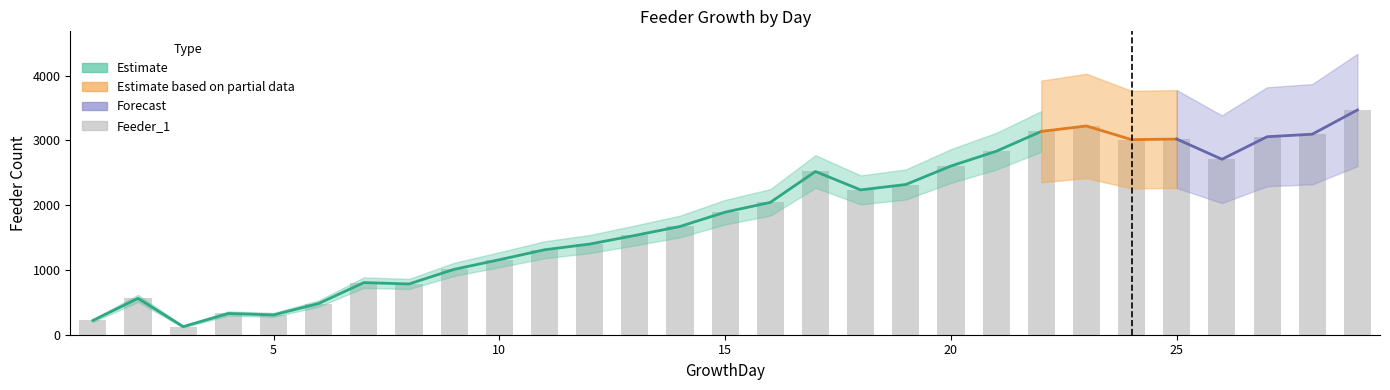

Reading left to right, list all the values displayed in this chart.

FeederTotal: 1=220	2=561	3=125	4=328	5=306	6=482	7=805	8=784	9=1010	10=1158	11=1312	12=1400	13=1533	14=1672	15=1893	16=2044	17=2521	18=2237	19=2320	20=2606	21=2833	22=3140	23=3224	24=3013	25=3022	26=2710	27=3058	28=3097	29=3471
Feeder_1: 1=220	2=561	3=125	4=328	5=306	6=482	7=805	8=784	9=1010	10=1158	11=1312	12=1400	13=1533	14=1672	15=1893	16=2044	17=2521	18=2237	19=2320	20=2606	21=2833	22=3140	23=3224	24=3013	25=3022	26=2710	27=3058	28=3097	29=3471
Feeder_2: 1=0	2=0	3=0	4=0	5=0	6=0	7=0	8=0	9=0	10=0	11=0	12=0	13=0	14=0	15=0	16=0	17=0	18=0	19=0	20=0	21=0	22=0	23=0	24=0	25=0	26=0	27=0	28=0	29=0
Feeder_3: 1=0	2=0	3=0	4=0	5=0	6=0	7=0	8=0	9=0	10=0	11=0	12=0	13=0	14=0	15=0	16=0	17=0	18=0	19=0	20=0	21=0	22=0	23=0	24=0	25=0	26=0	27=0	28=0	29=0
Feeder_4: 1=0	2=0	3=0	4=0	5=0	6=0	7=0	8=0	9=0	10=0	11=0	12=0	13=0	14=0	15=0	16=0	17=0	18=0	19=0	20=0	21=0	22=0	23=0	24=0	25=0	26=0	27=0	28=0	29=0